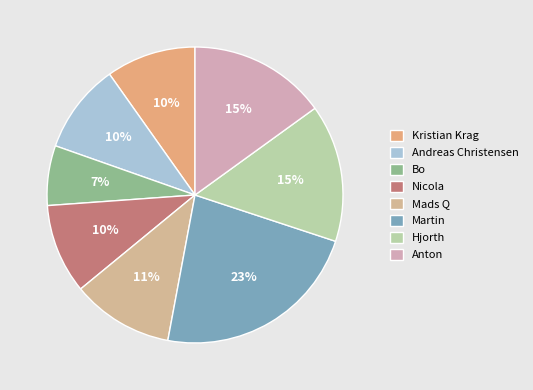

The Martin slice represents 23% of the pie. True or false?

True